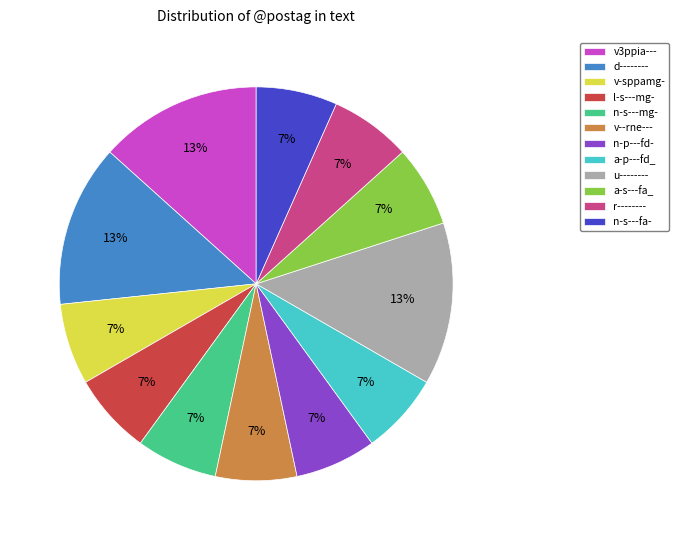

Is there a majority slice in this chart?

No